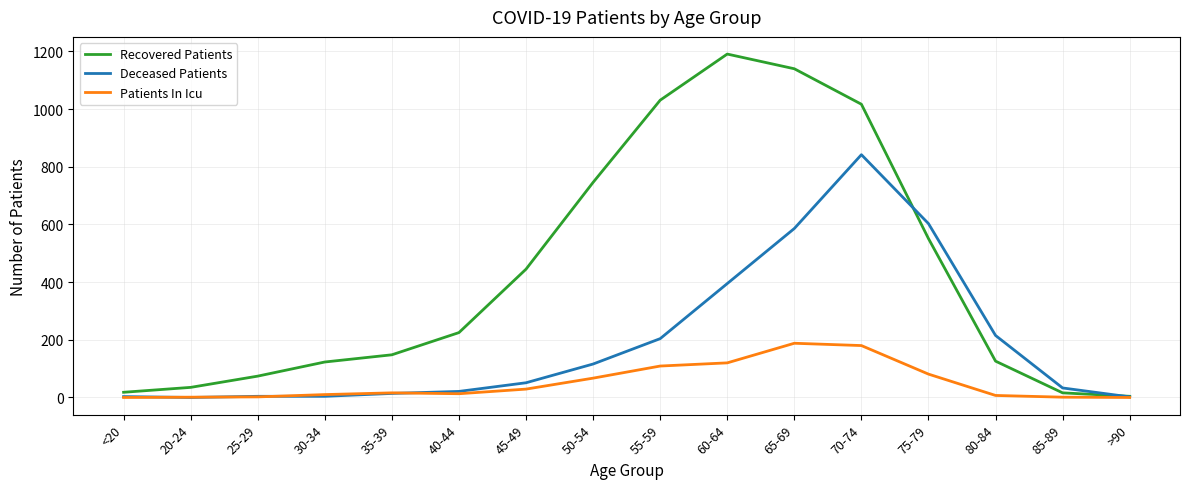

What value does the Recovered Patients series have at 75-79, to the nearest 100?

600